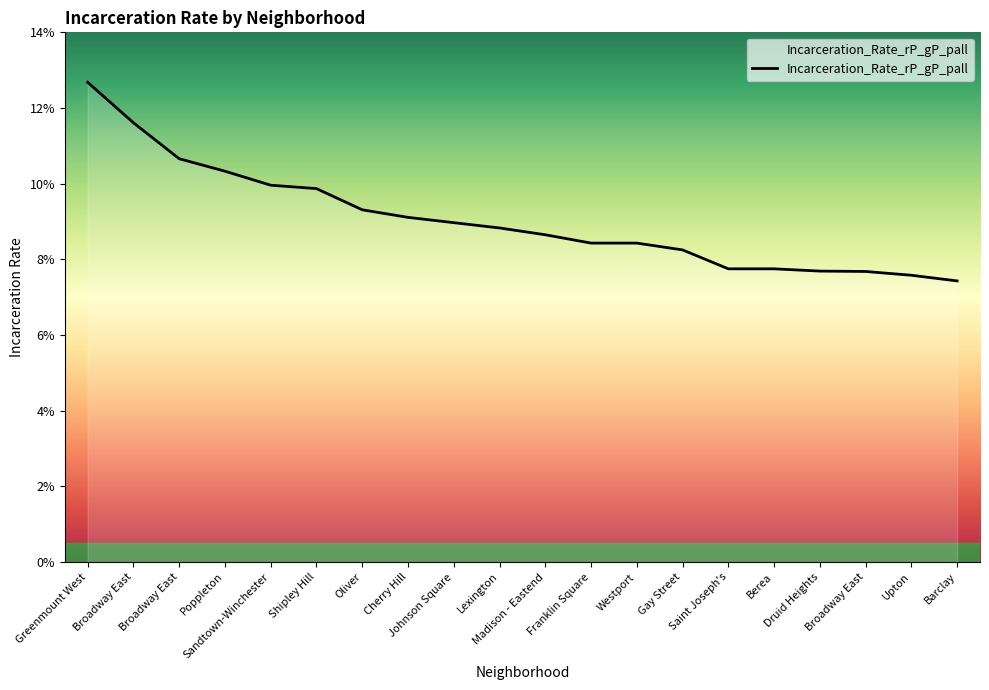

List the labels in order of value, largest first.

Greenmount West, Broadway East, Broadway East, Poppleton, Sandtown-Winchester, Shipley Hill, Oliver, Cherry Hill, Johnson Square, Lexington, Madison - Eastend, Franklin Square, Westport, Gay Street, Saint Joseph's, Berea, Druid Heights, Broadway East, Upton, Barclay